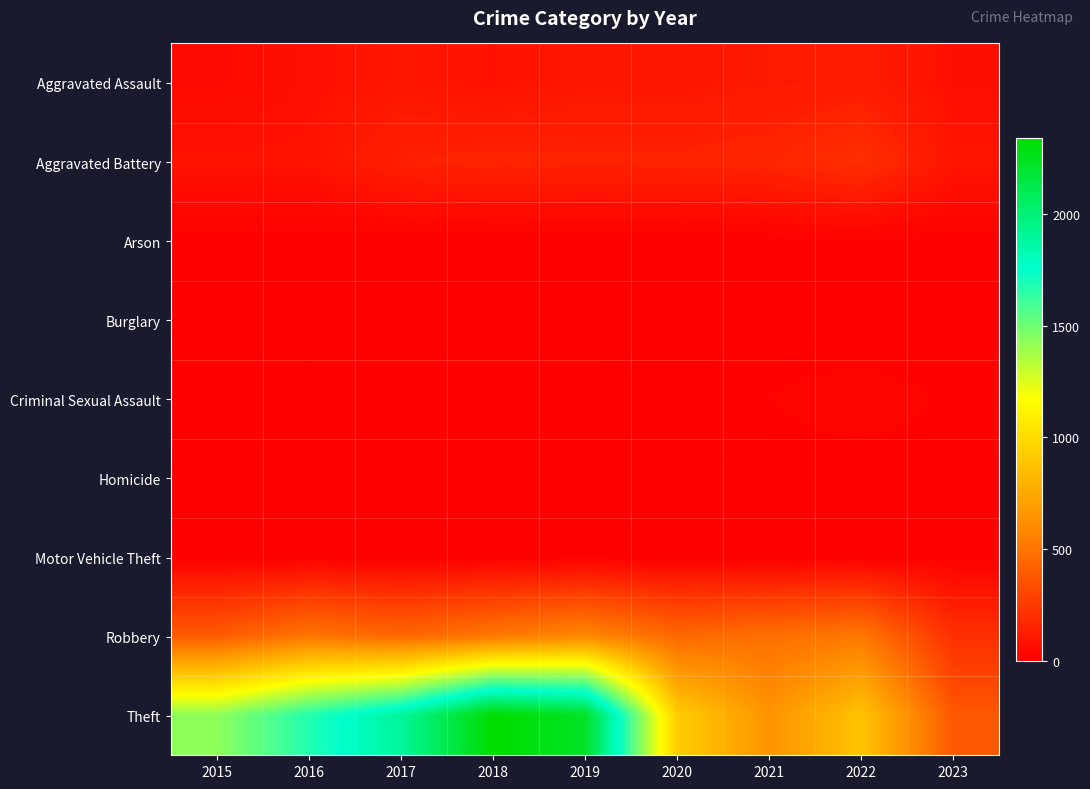

Reading left to right, list all the values displayed in this chart.

Aggravated Assault: 2015=46	2016=71	2017=95	2018=77	2019=98	2020=94	2021=110	2022=121	2023=65
Aggravated Battery: 2015=82	2016=82	2017=142	2018=152	2019=148	2020=150	2021=162	2022=202	2023=93
Arson: 2015=3	2016=0	2017=0	2018=1	2019=1	2020=1	2021=2	2022=5	2023=0
Burglary: 2015=0	2016=0	2017=2	2018=0	2019=1	2020=0	2021=1	2022=0	2023=0
Criminal Sexual Assault: 2015=12	2016=8	2017=8	2018=11	2019=8	2020=3	2021=14	2022=24	2023=11
Homicide: 2015=0	2016=1	2017=1	2018=1	2019=2	2020=3	2021=4	2022=5	2023=2
Motor Vehicle Theft: 2015=1	2016=4	2017=2	2018=1	2019=1	2020=3	2021=2	2022=2	2023=6
Robbery: 2015=395	2016=510	2017=446	2018=519	2019=591	2020=450	2021=484	2022=521	2023=207
Theft: 2015=1429	2016=1676	2017=1896	2018=2341	2019=2230	2020=930	2021=642	2022=880	2023=379